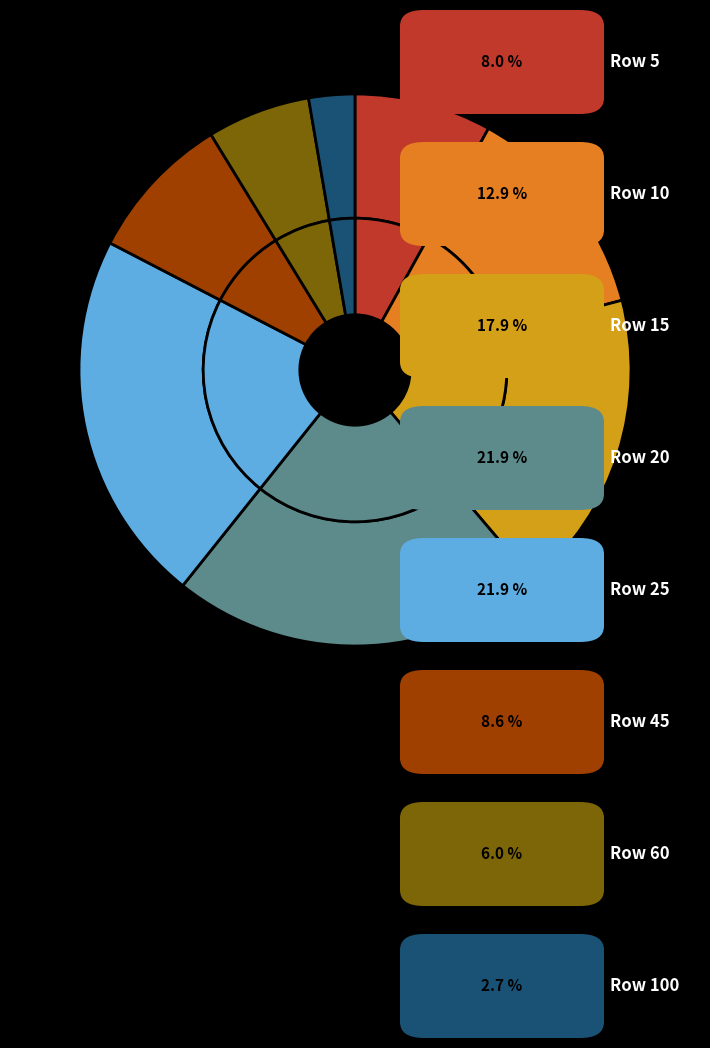

Is there any slice that represents more than half of the pie?

No